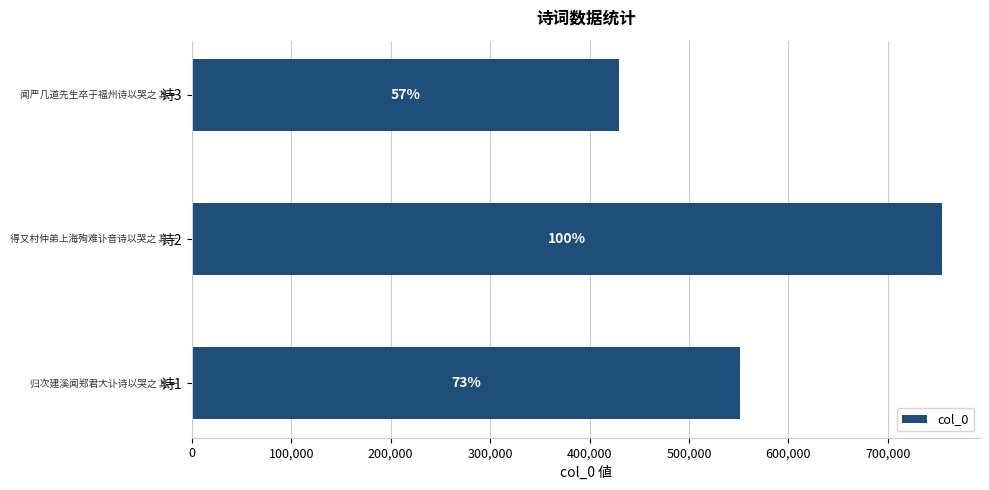

Does the chart contain any negative values?

No